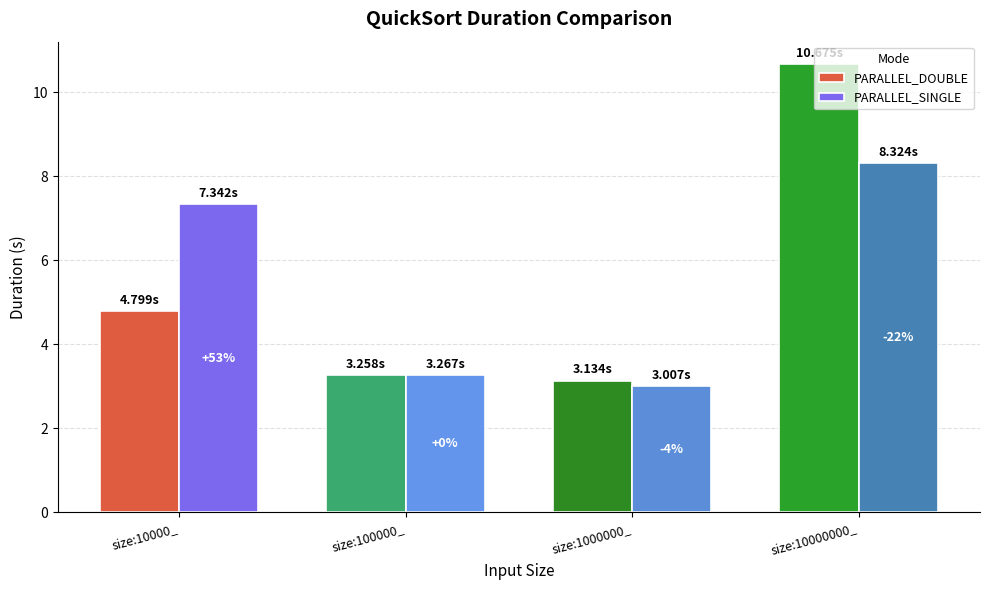

What is the label of the 1st bar from the right?

size:10000000_